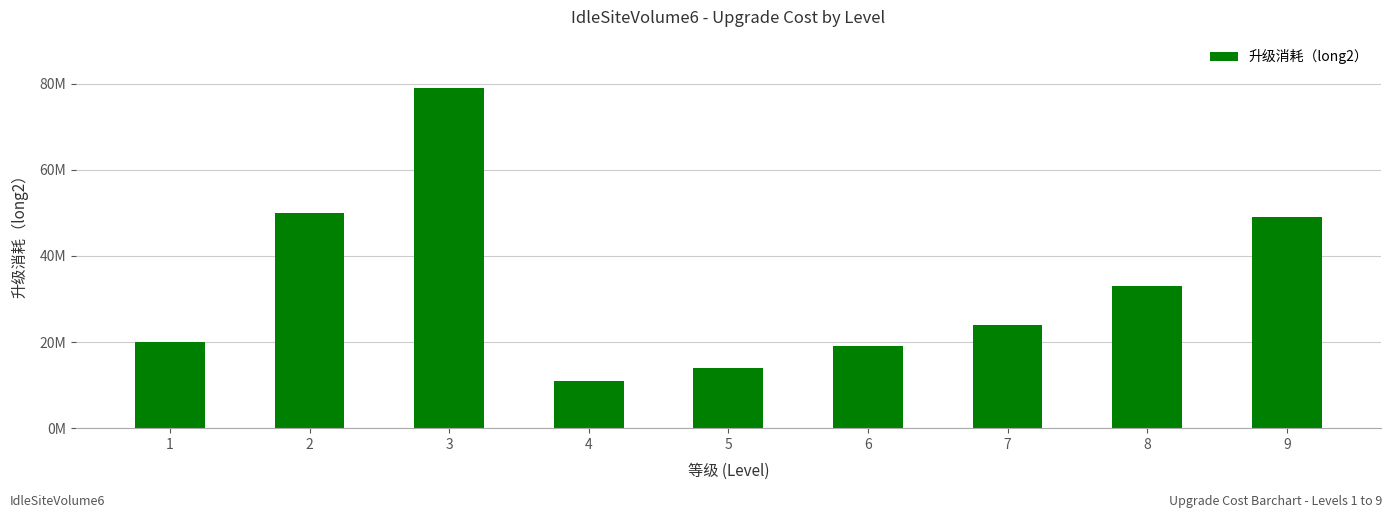

What is the change in value from 2 to 7?

-26000000